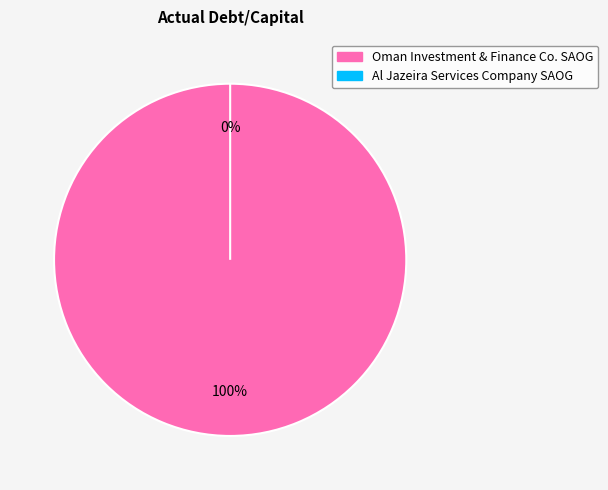

Is there a majority slice in this chart?

Yes